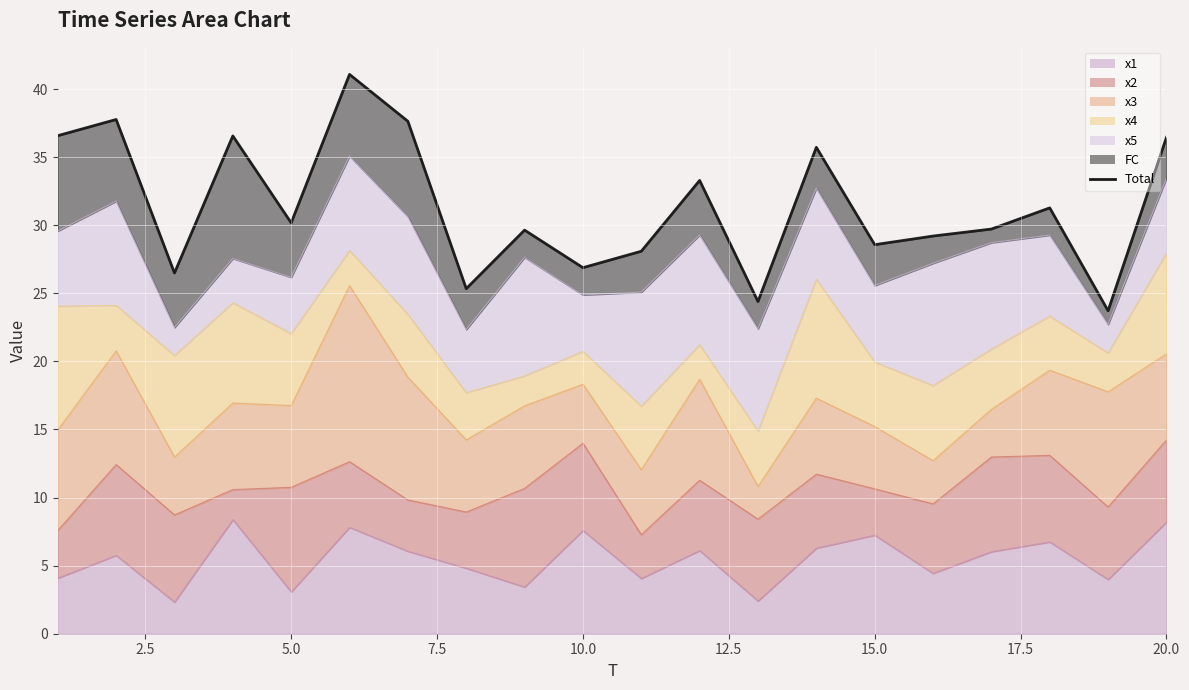

Is it true that the value at 15.0 is 18.3?

False